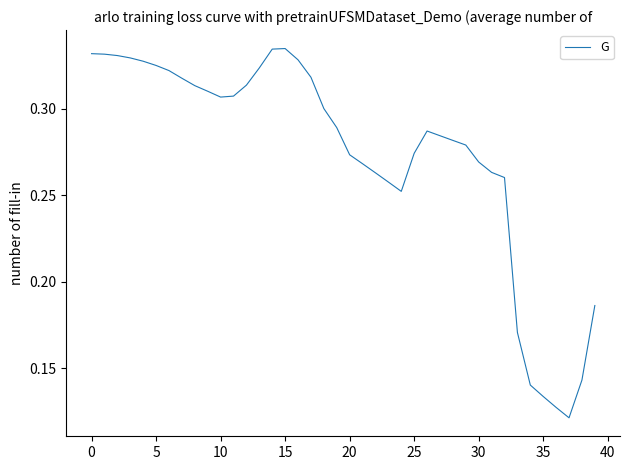

The value at 35 is 0.2. True or false?

False